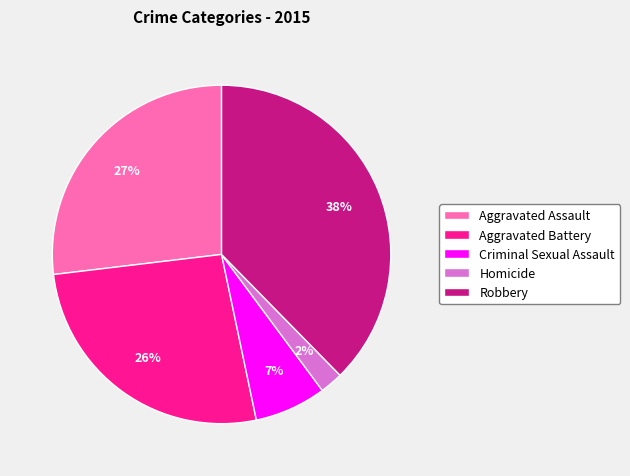

The Criminal Sexual Assault slice represents 19% of the pie. True or false?

False